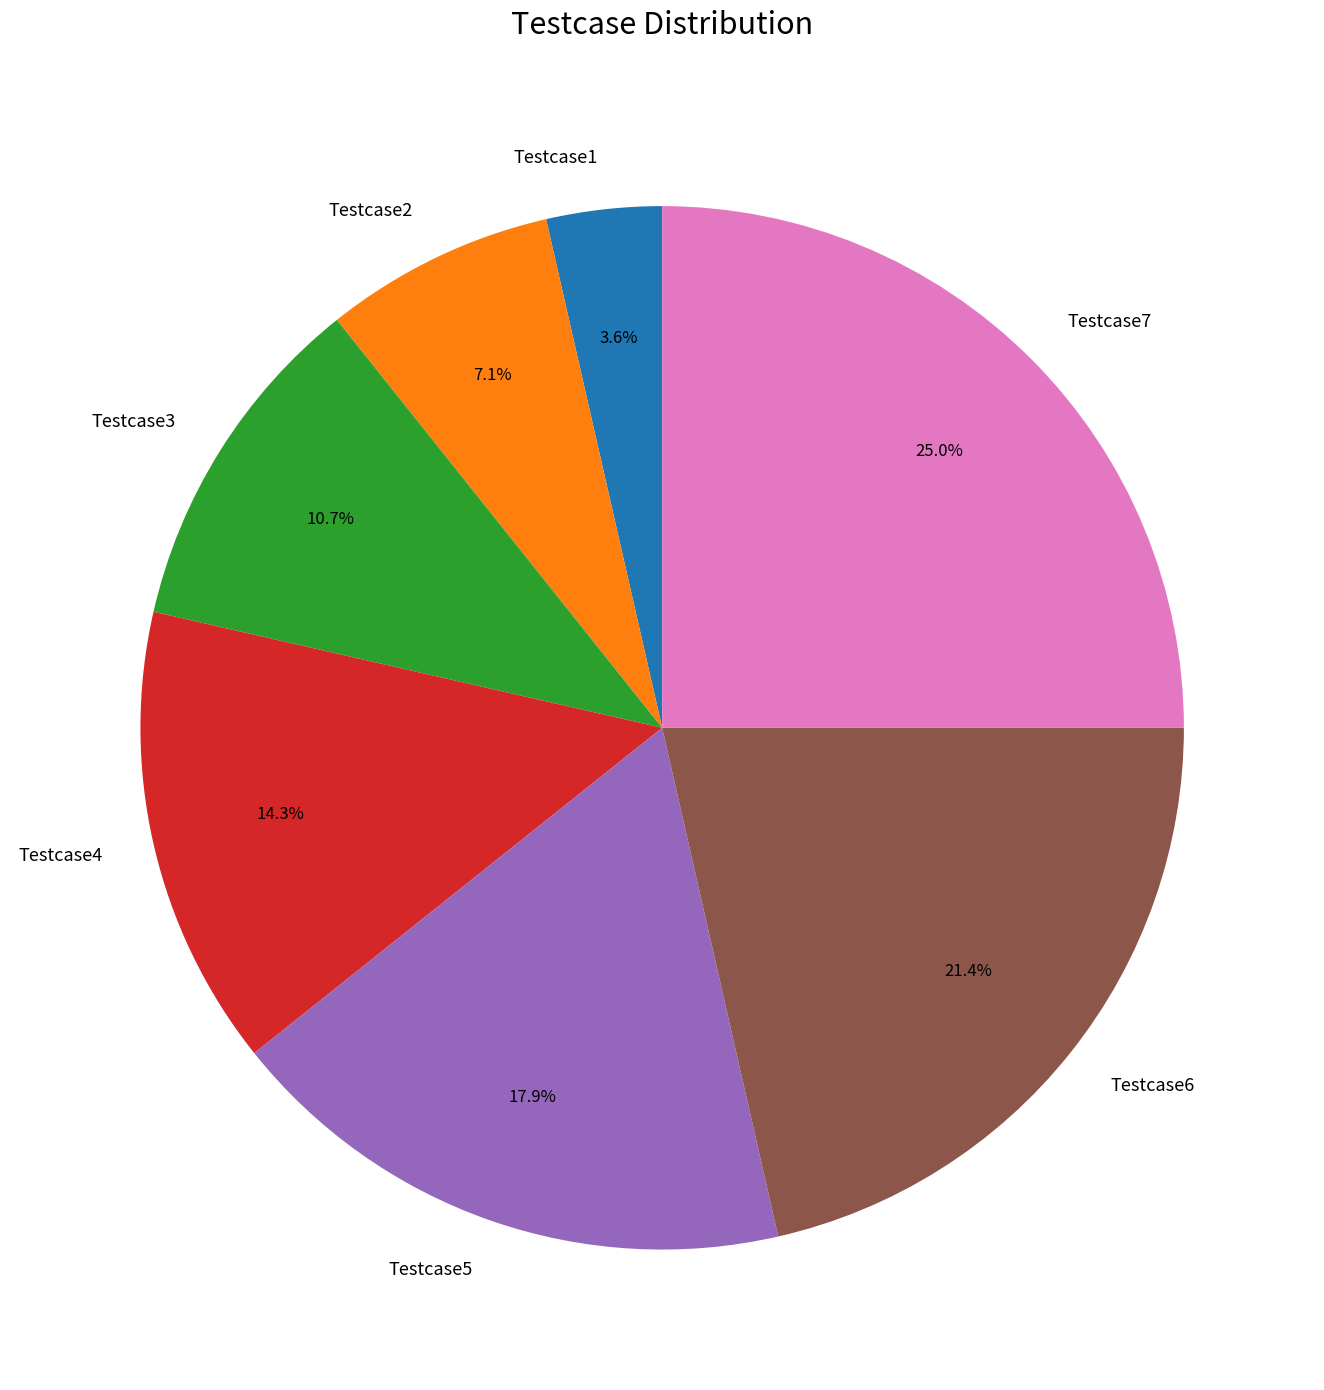

What is the smallest slice in the pie chart?

Testcase1